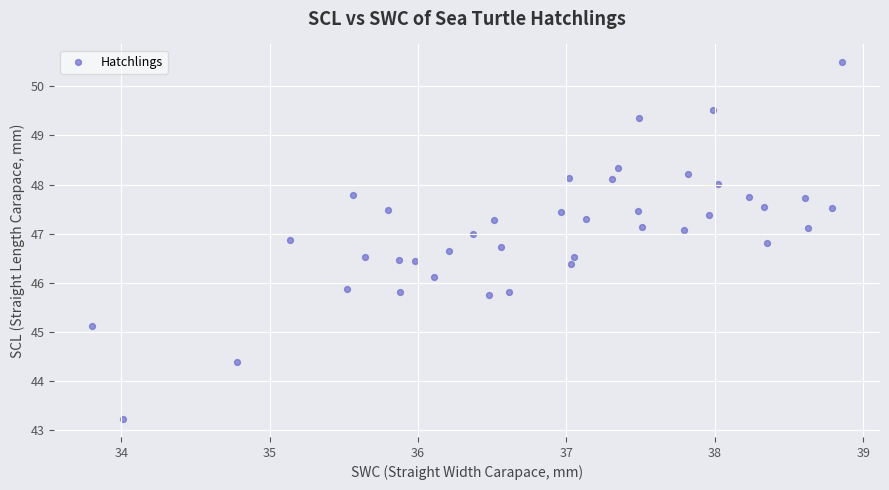

What is the range of X values (max minus min)?

5.1